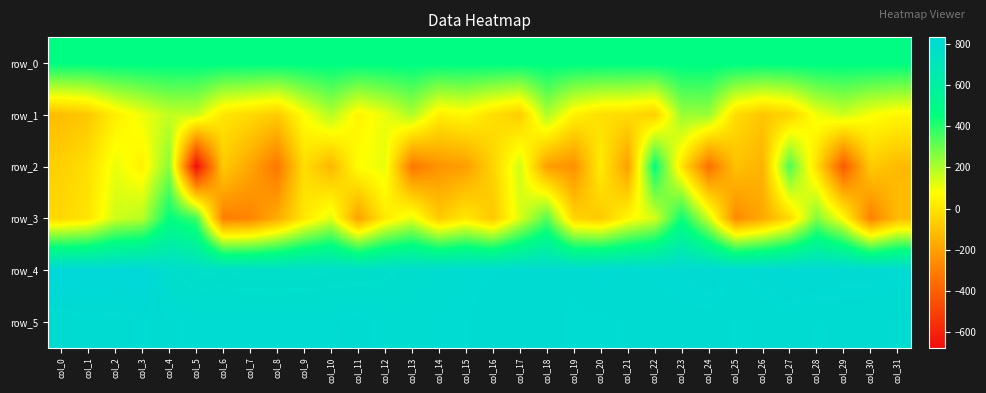

Which category has the lowest value in the row_2 series?

col_5